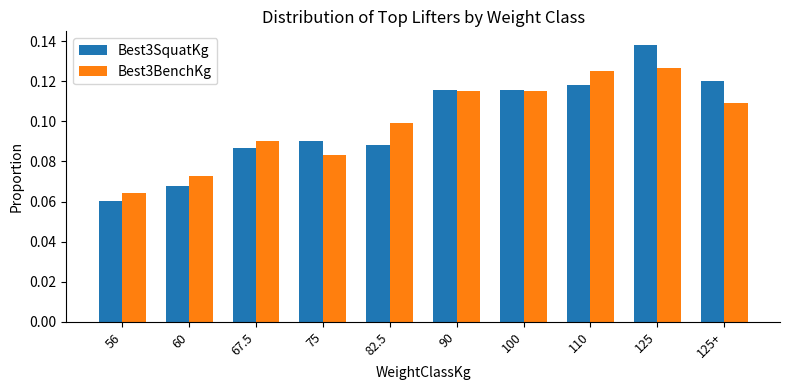

The value of Best3SquatKg at 82.5 is 0.1. True or false?

True